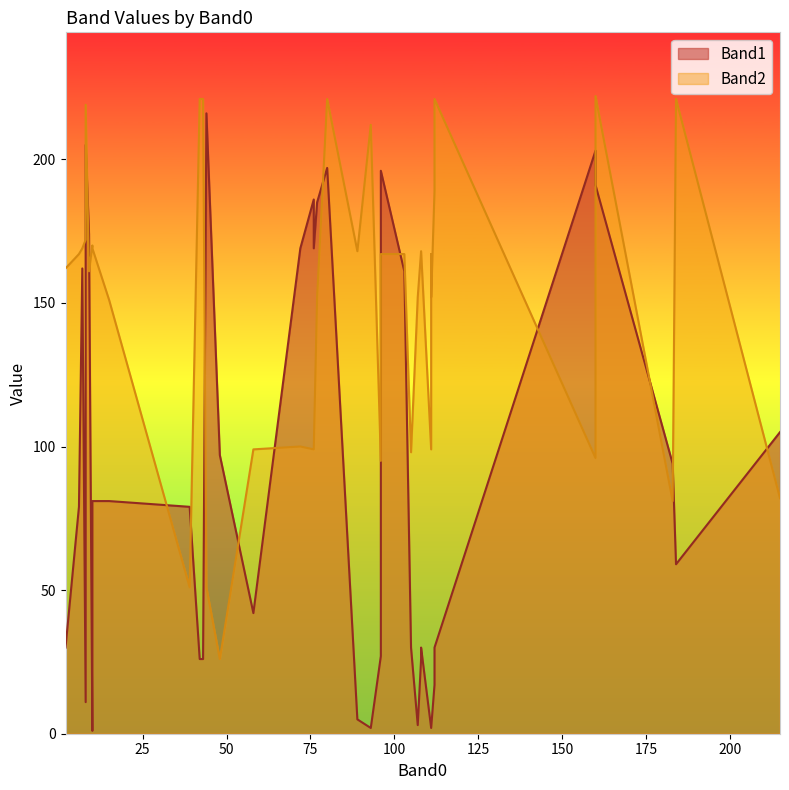

How many data points in Band2 are above 167?

17